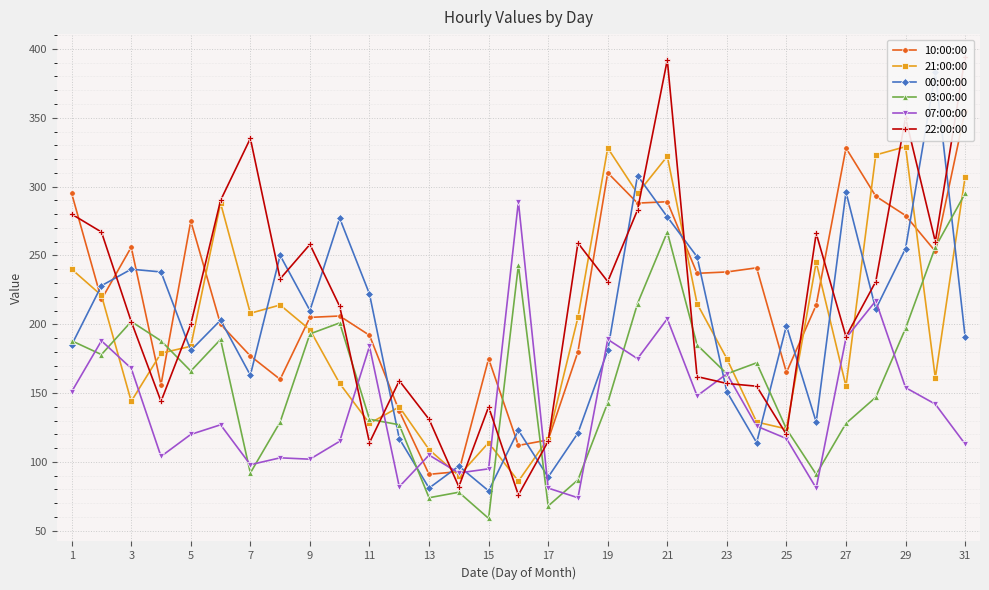

Where does the 03:00:00 series first go above 166?

1